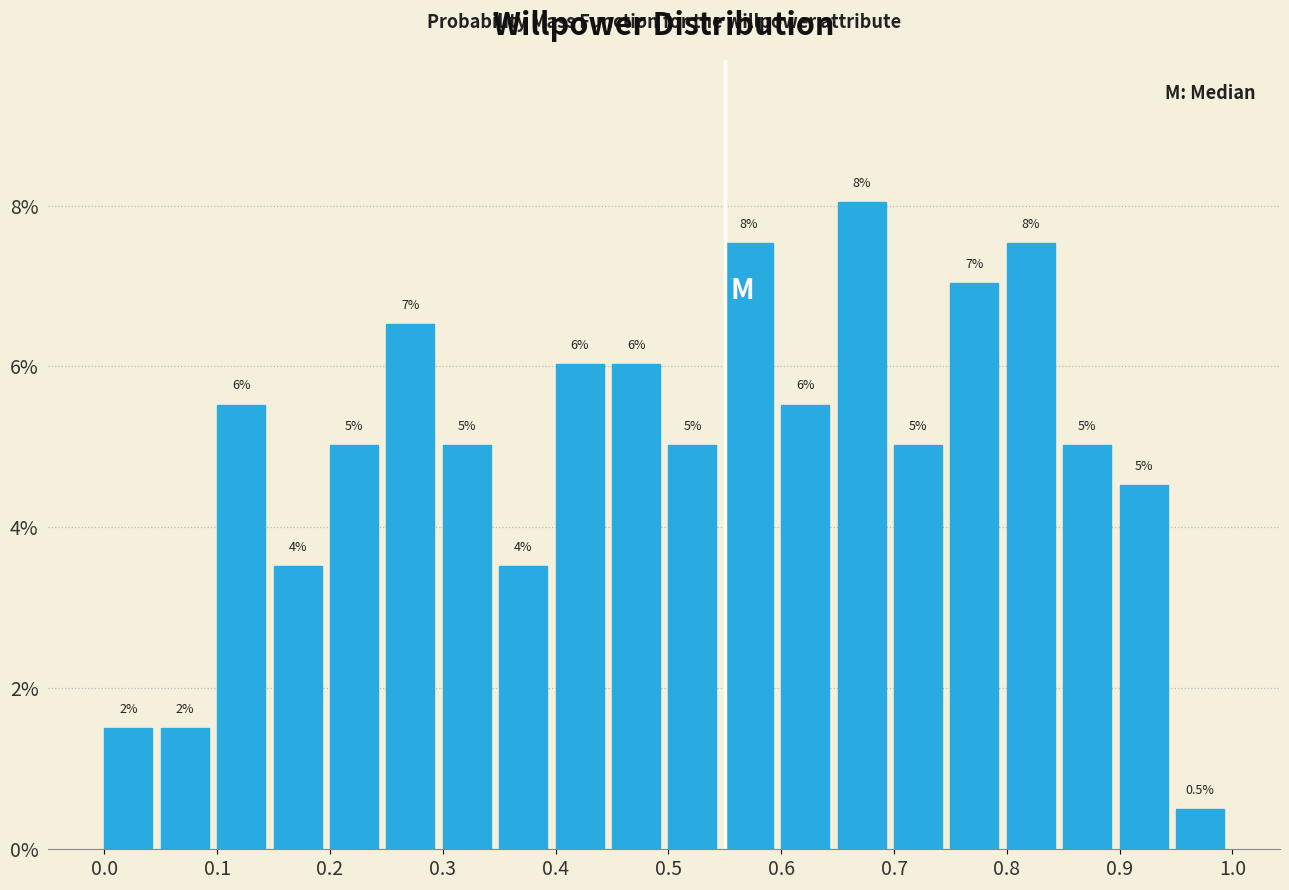

Which range on the x-axis has the tallest bar?

0.65 to 0.70